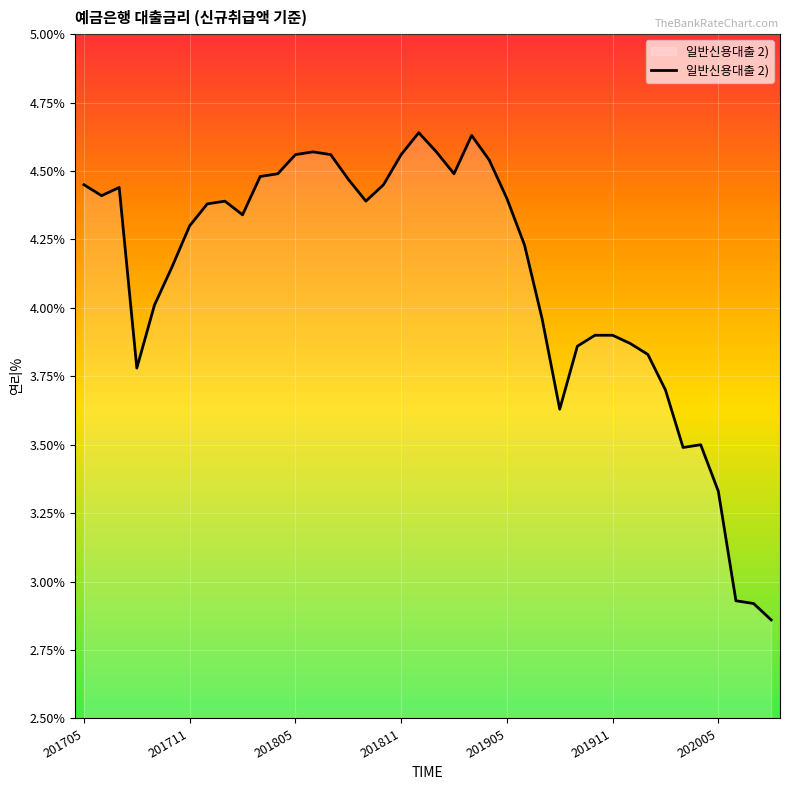

What is the difference between the maximum and minimum values?

1.8